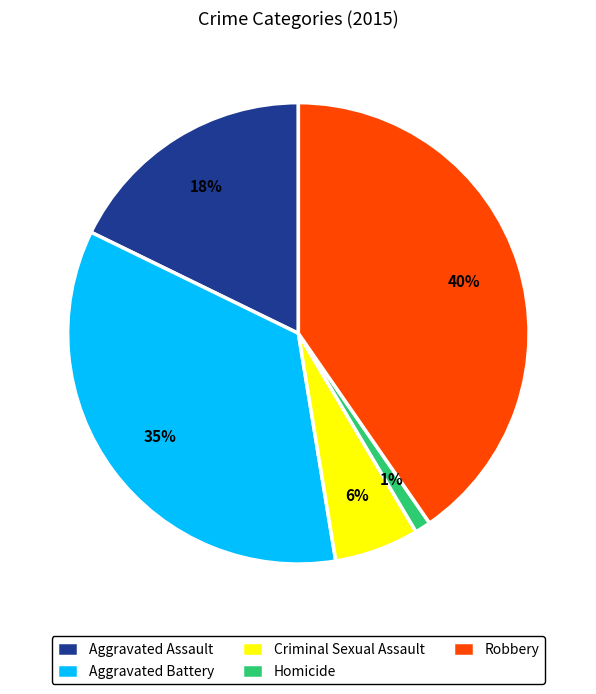

Which slice is the largest?

Robbery